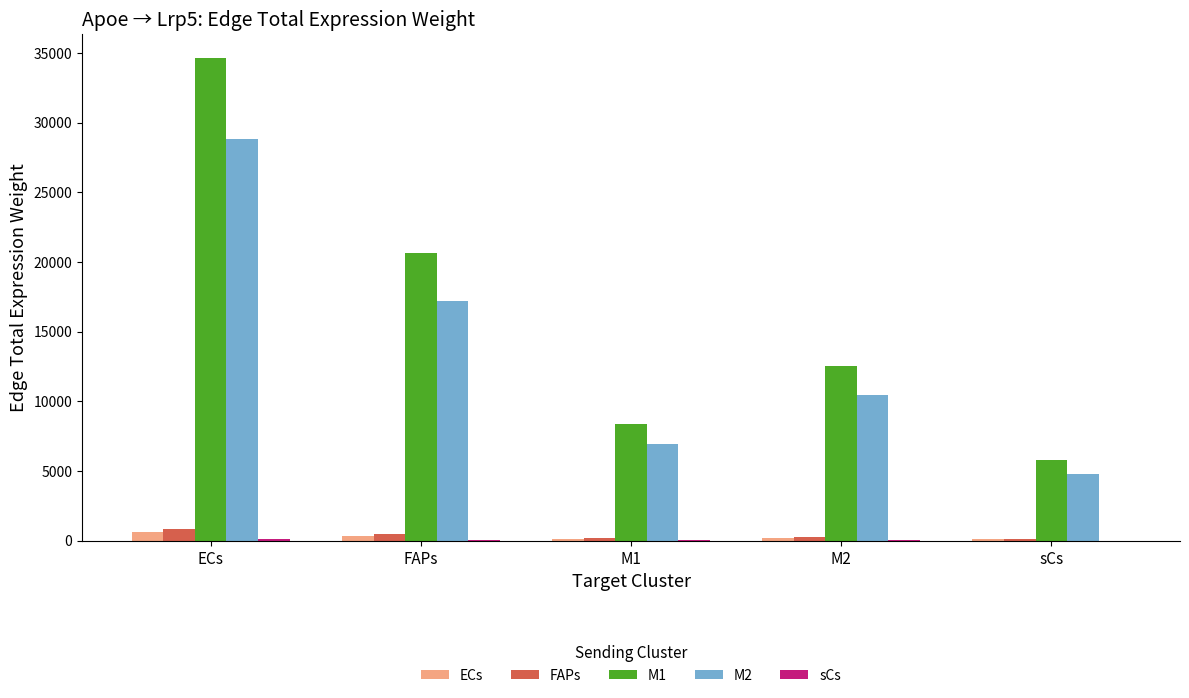

What is the average value of the FAPs series?

396.7